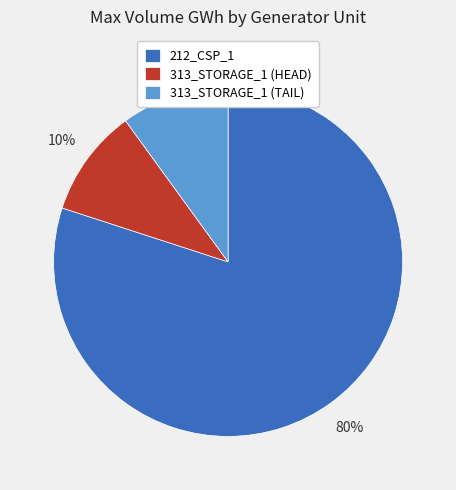

To the nearest percent, what percentage of the pie is 313_STORAGE_1 (HEAD)?

10%